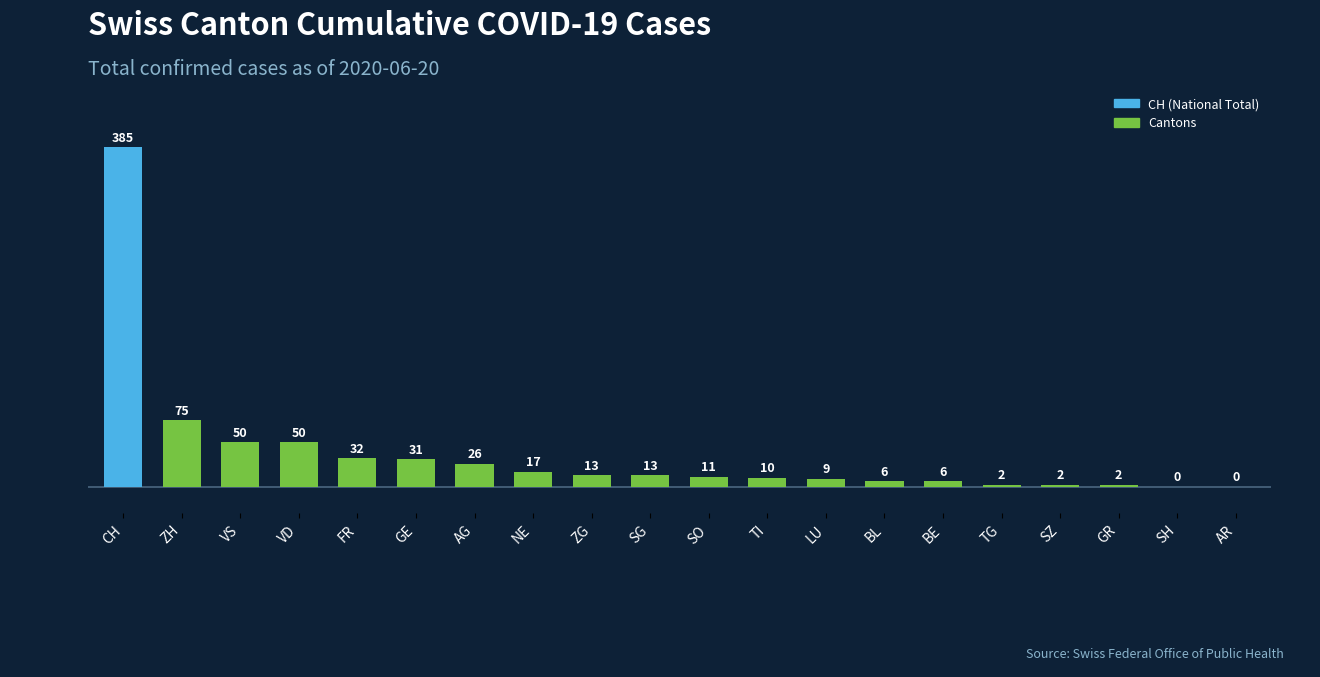

Between FR and LU, which is larger?

FR